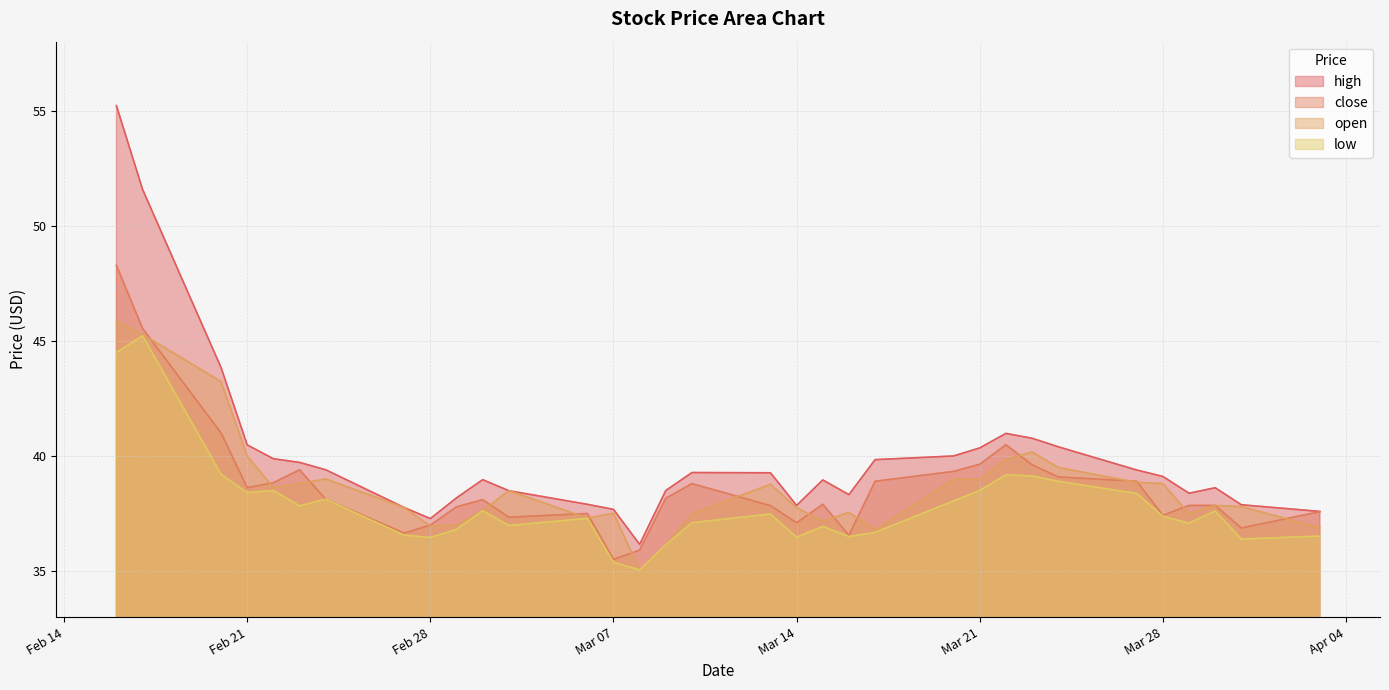

The close series shows 11.4 at 2023-02-17. True or false?

False